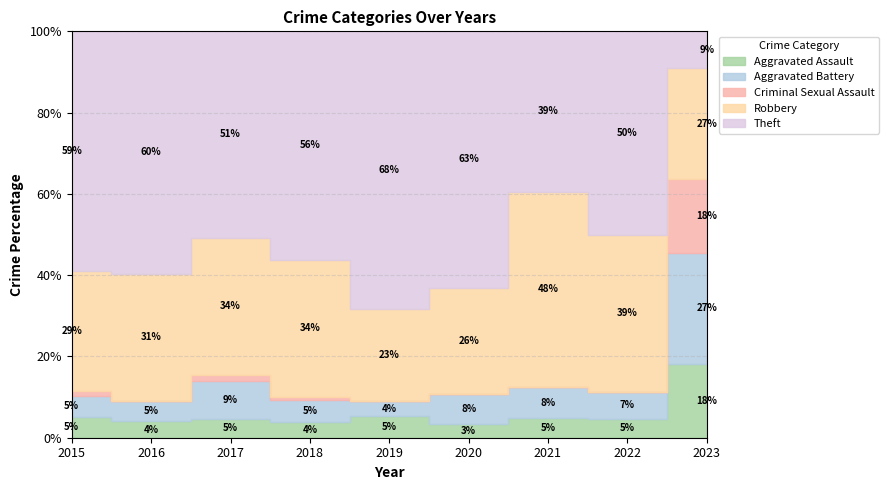

Which series ends up on top after the final intersection of Aggravated Assault and Aggravated Battery?

Aggravated Battery